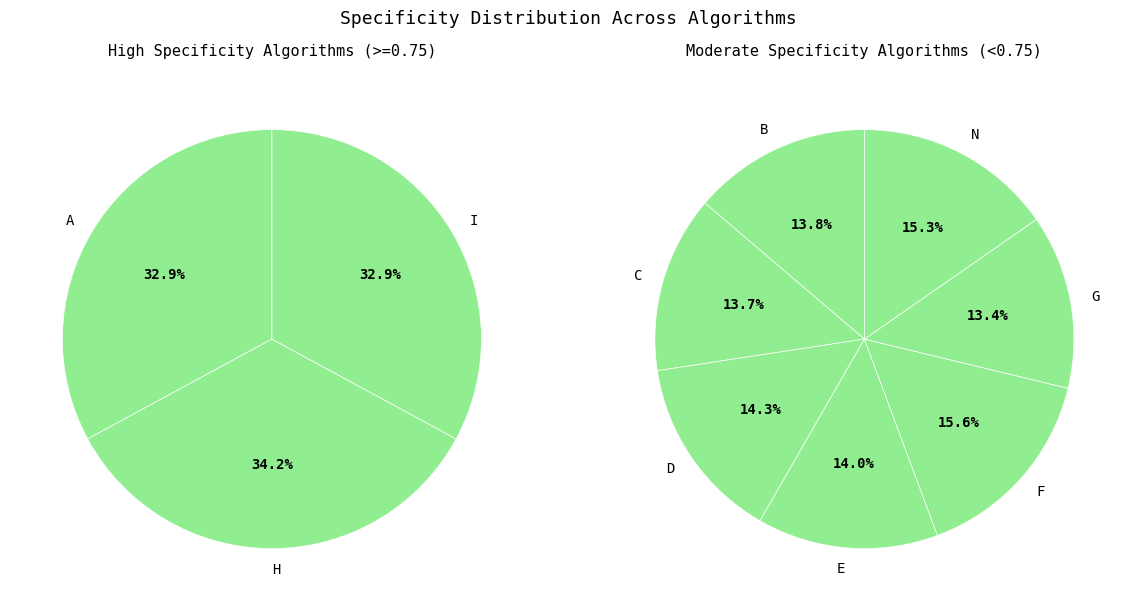

How many segments does this pie chart have?

10